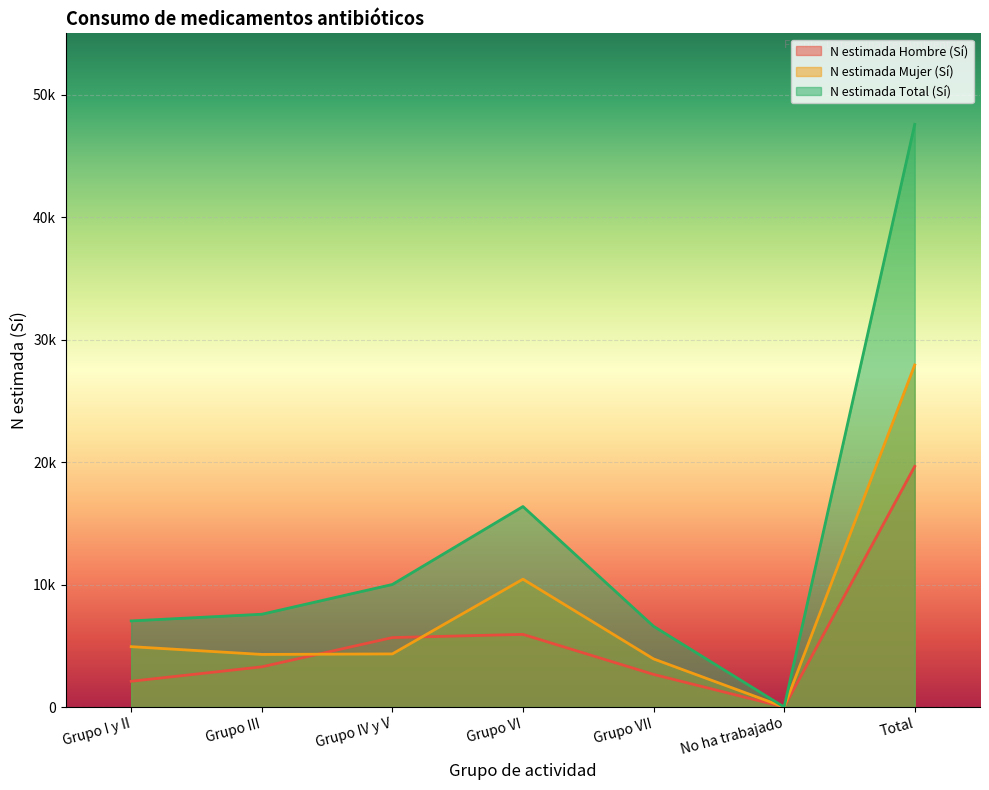

What is the difference between the maximum and minimum values in the N estimada Mujer (Sí) series?

27924